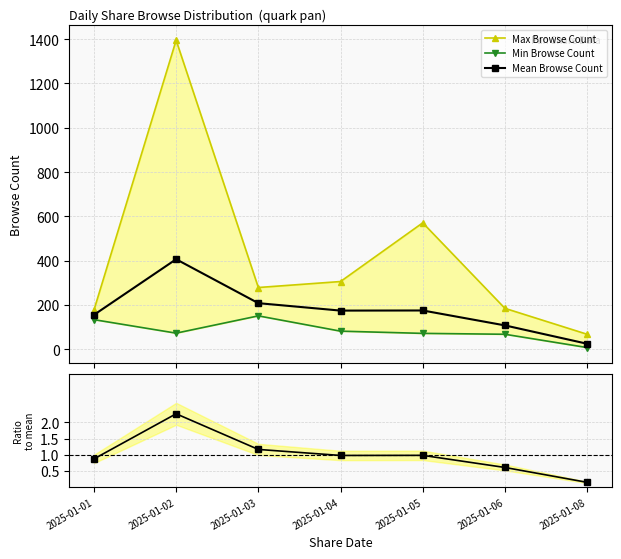

At how many categories does at least one series exceed 1184?

1